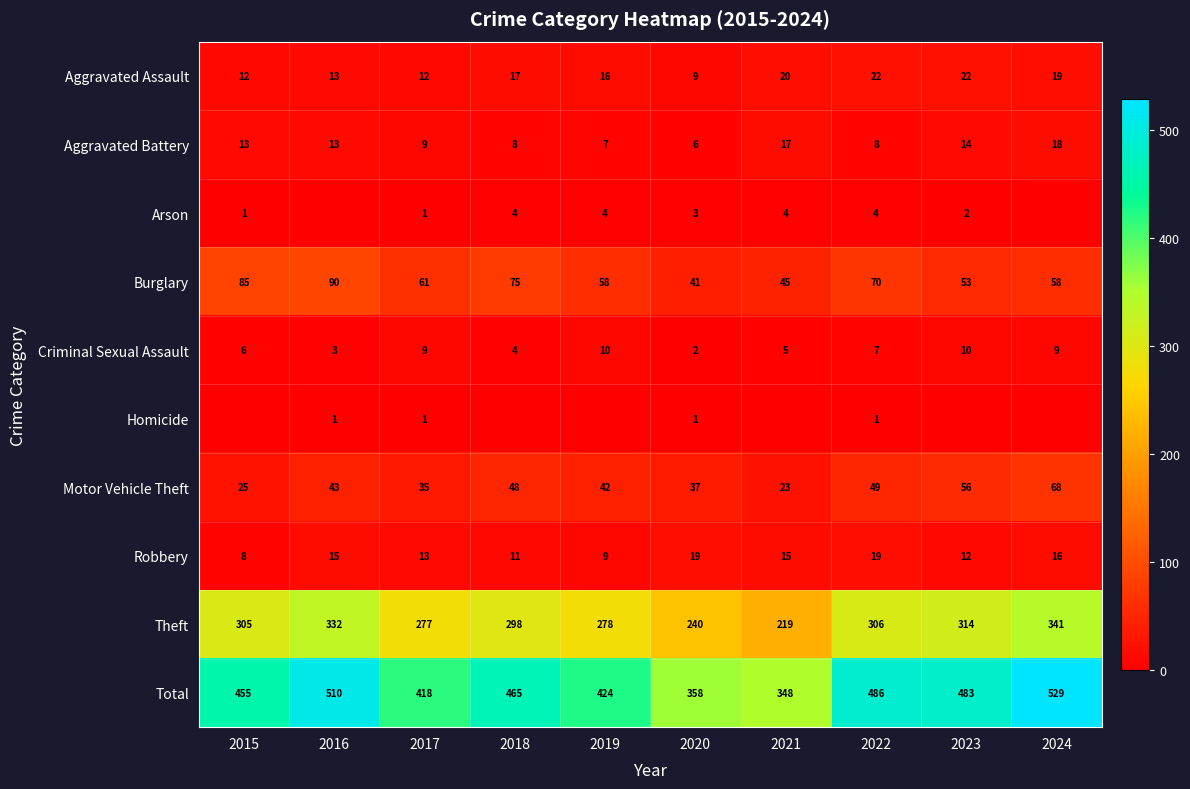

What is the maximum value for Motor Vehicle Theft?

68